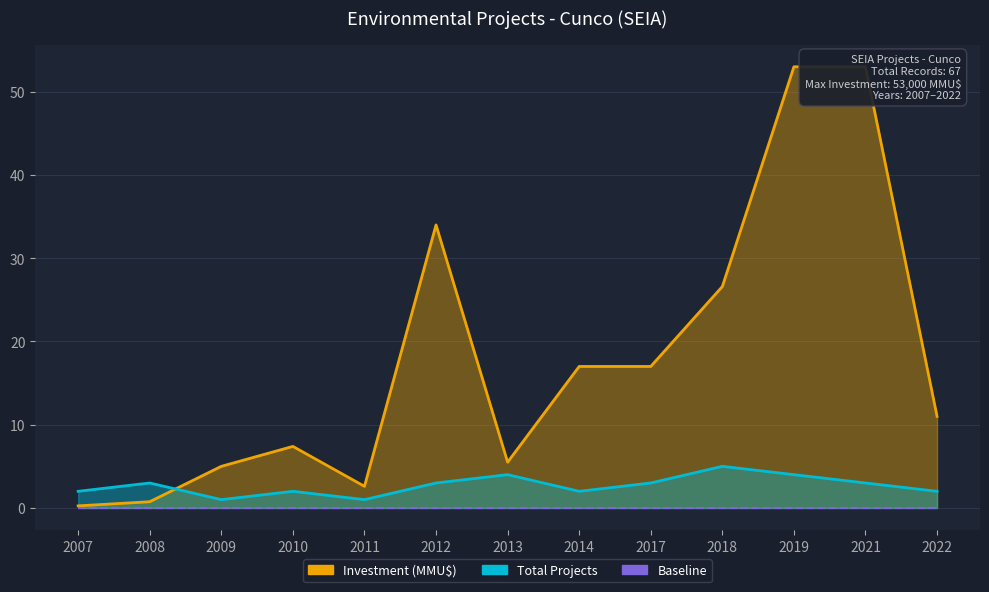

True or false: Total Projects has more than 2 points higher than both neighbors.

True